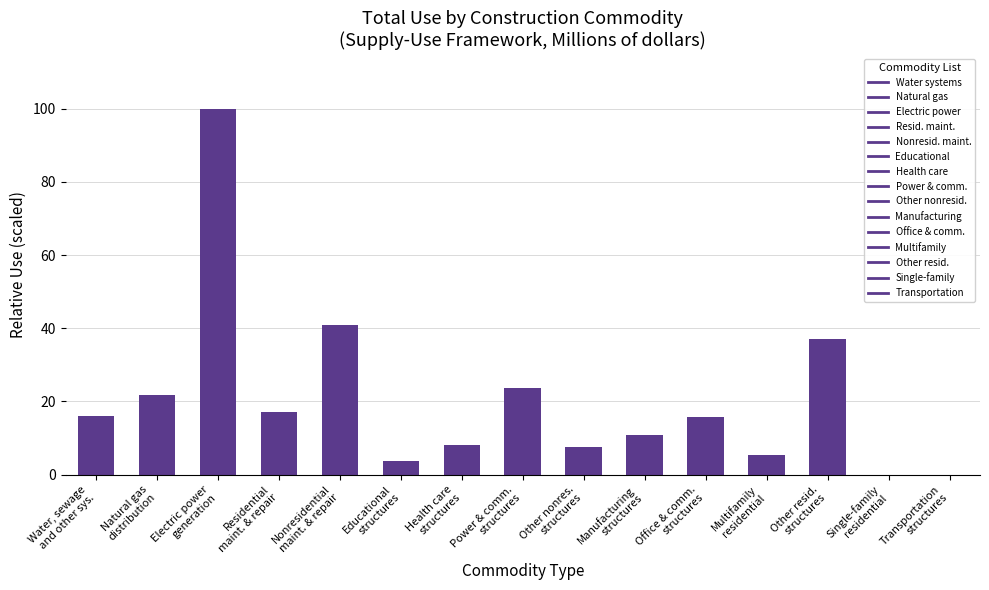

The chart shows a value of 5.2 at Multifamily
residential. True or false?

True